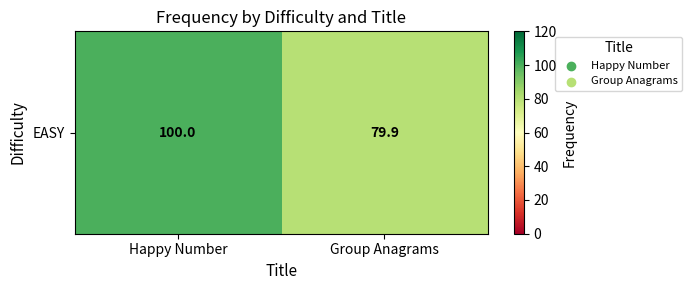

What is the change in value from Happy Number to Group Anagrams?

-20.1